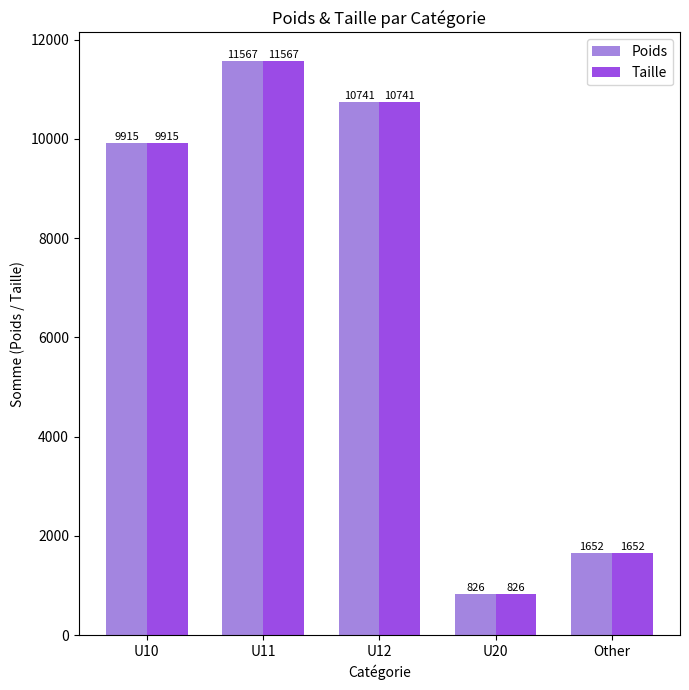

Is the value of Taille at Other greater than the value of Poids at U10?

No